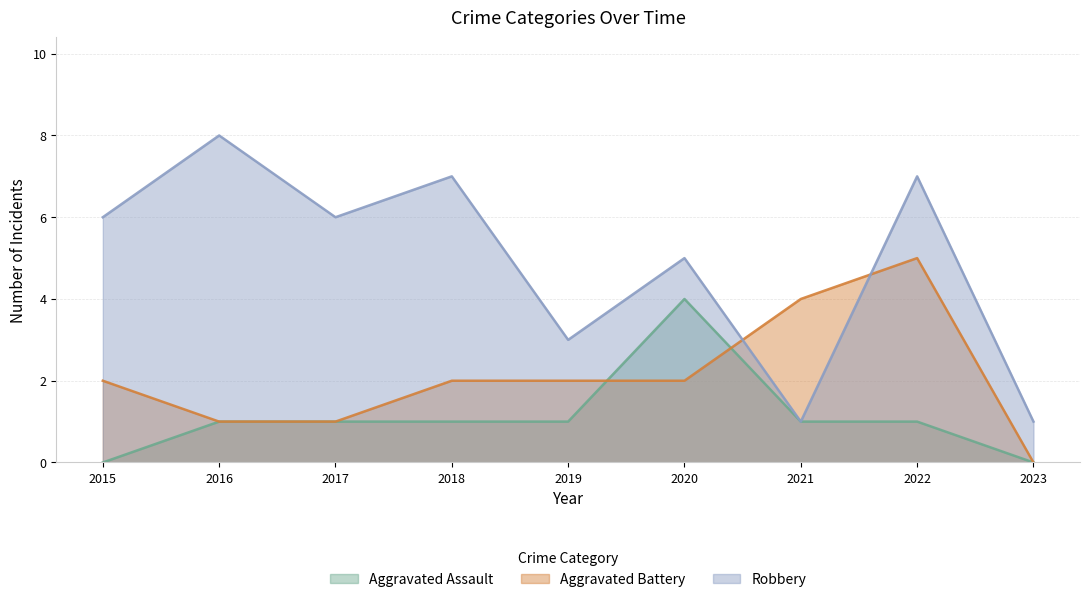

Which label corresponds to the largest value in the chart?

2016